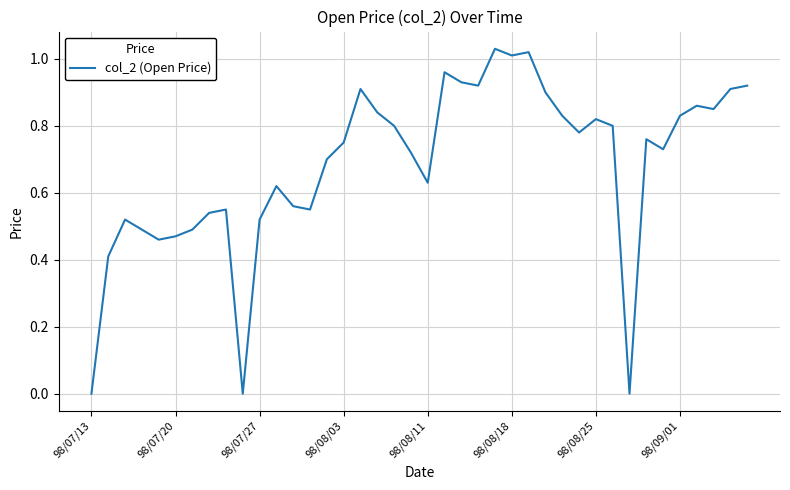

How many interior local peaks (higher than both neighbors) does the data have?

10